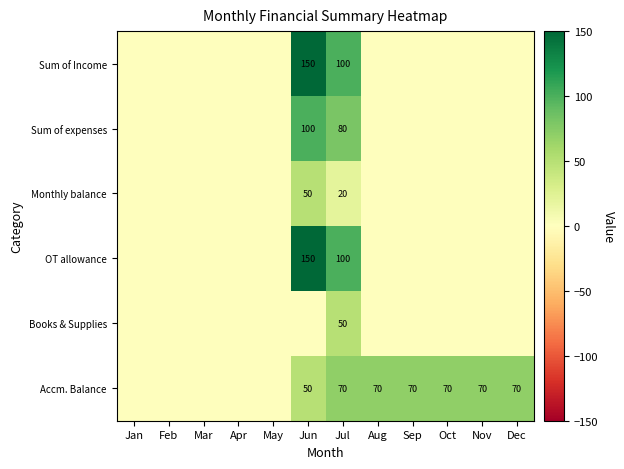

What is the spread (max minus min) of values at Aug?

70